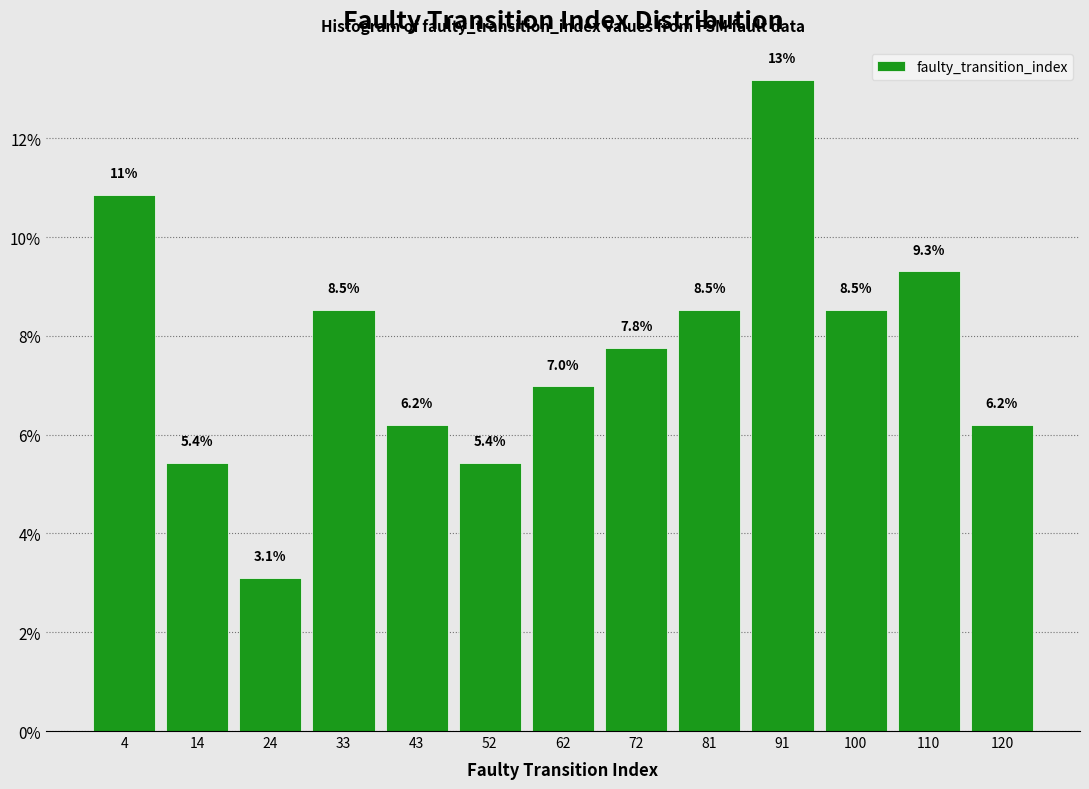

Which range on the x-axis has the tallest bar?

87 to 96